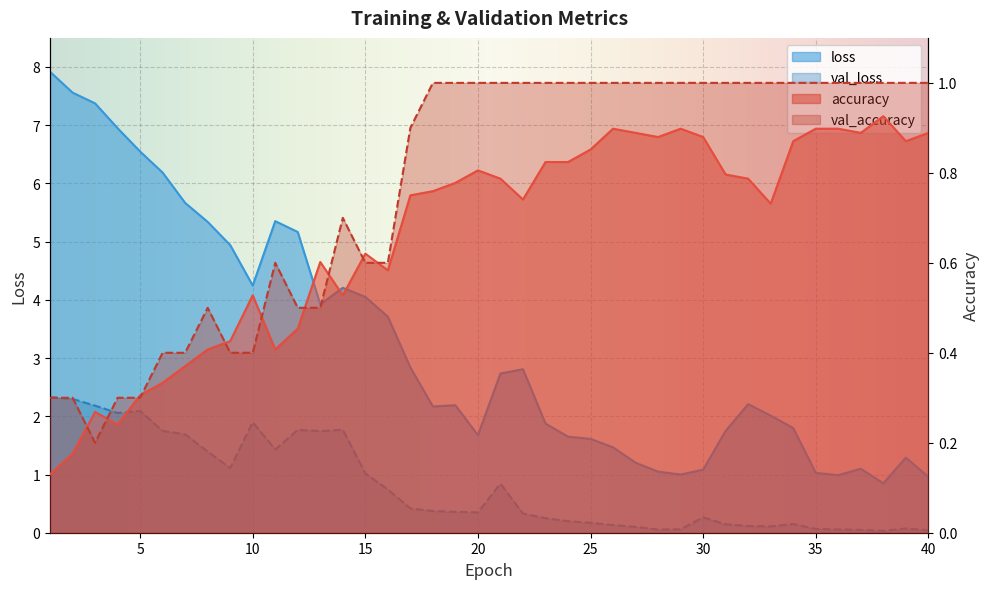

At how many categories does at least one series exceed 4?

14